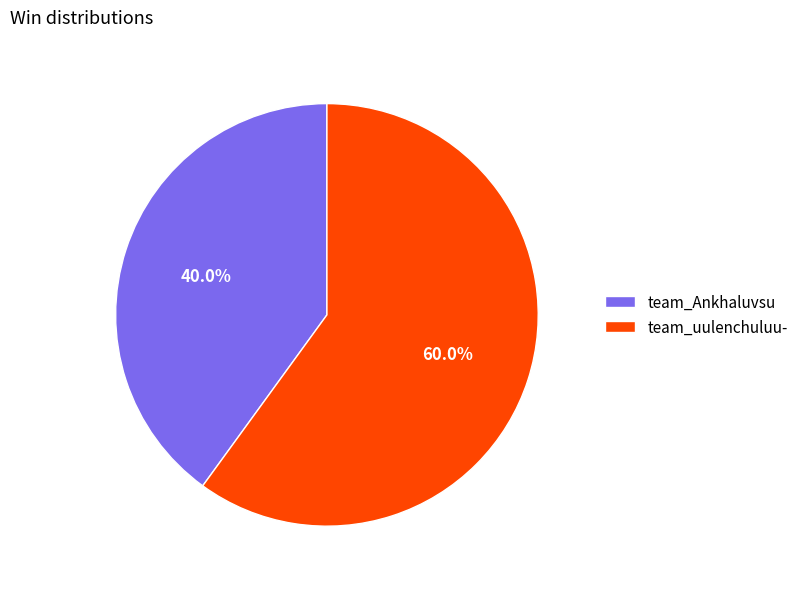

Which slice is the largest?

team_uulenchuluu-